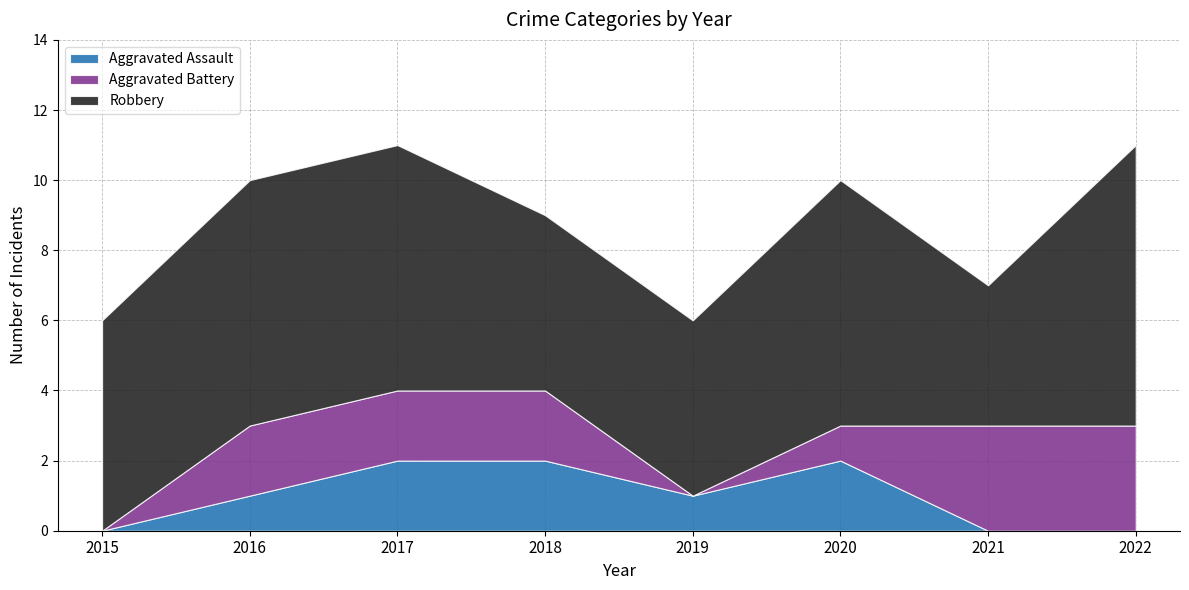

What is the greatest value displayed?

8